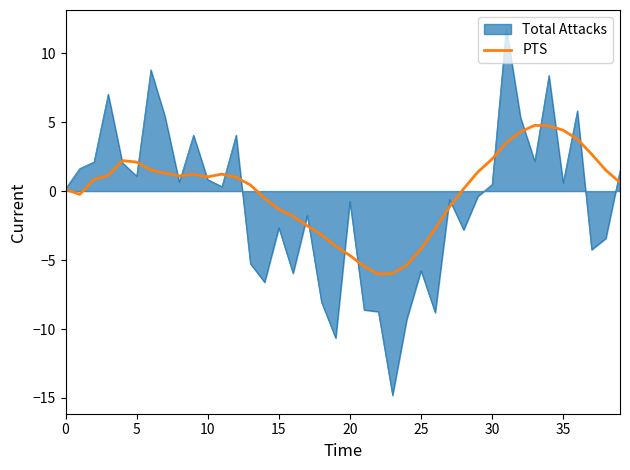

Does the chart have visible grid lines?

No